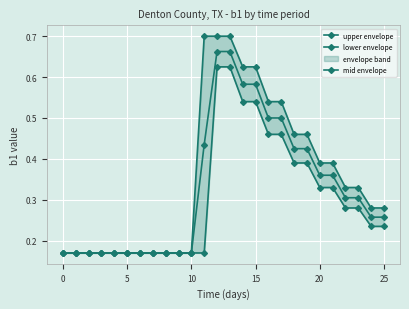

What is the value of the lower envelope point at the 7th from the left?

0.2